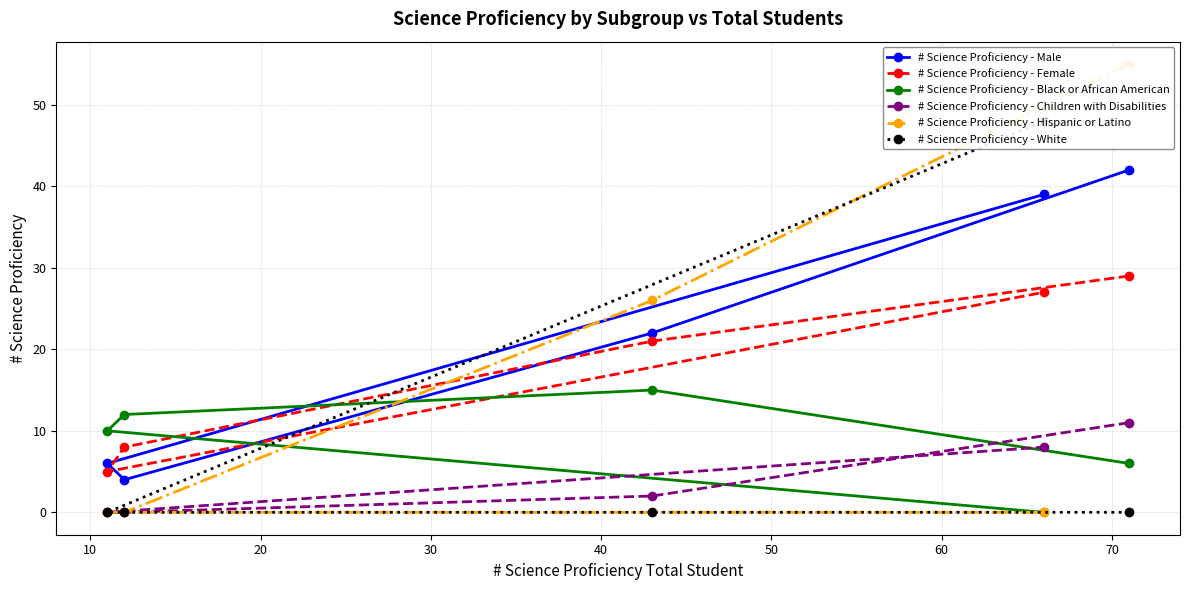

Rank the series by their maximum value, from highest to lowest.

# Science Proficiency - Hispanic or Latino, # Science Proficiency - White, # Science Proficiency - Male, # Science Proficiency - Female, # Science Proficiency - Black or African American, # Science Proficiency - Children with Disabilities